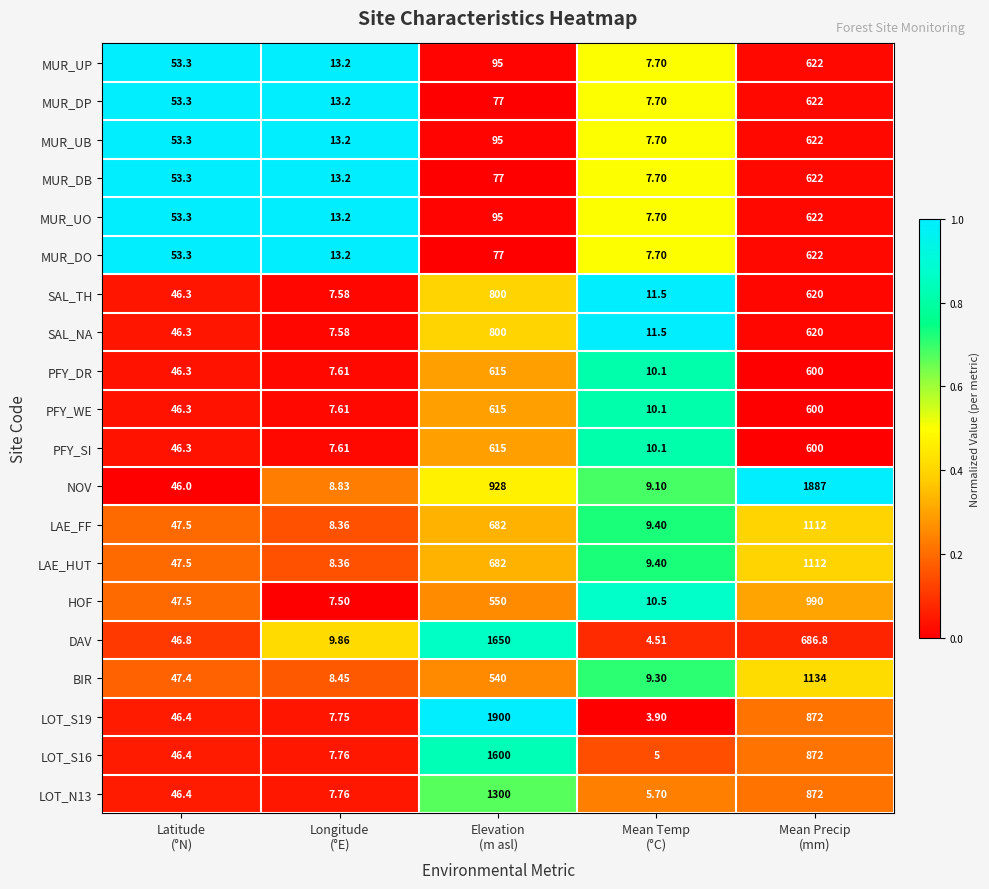

Which series has the largest total across all categories?

NOV